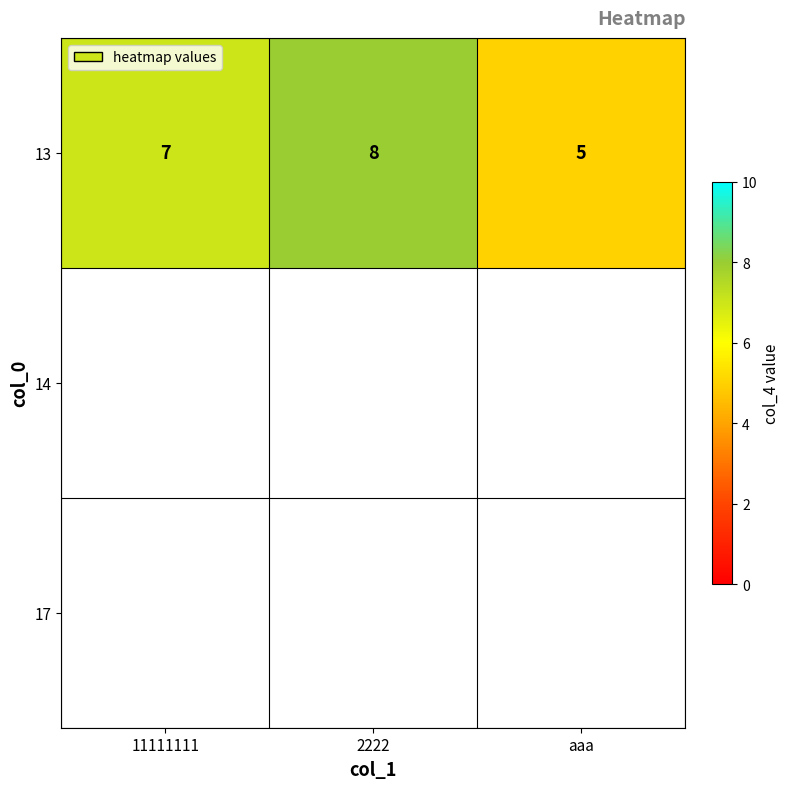

Reading right to left, transcribe all the data shown in this chart.

aaa=5	2222=8	11111111=7